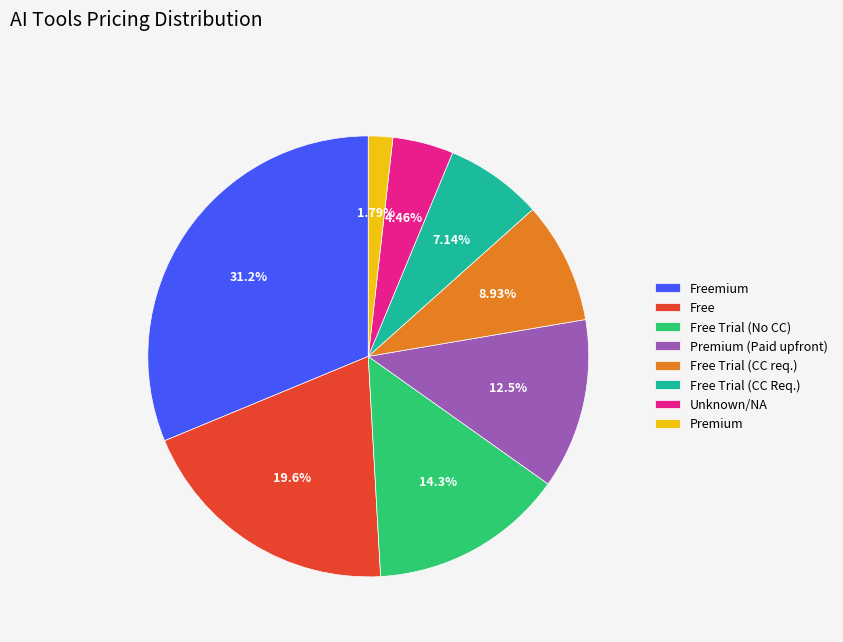

How many slices are in this pie chart?

8